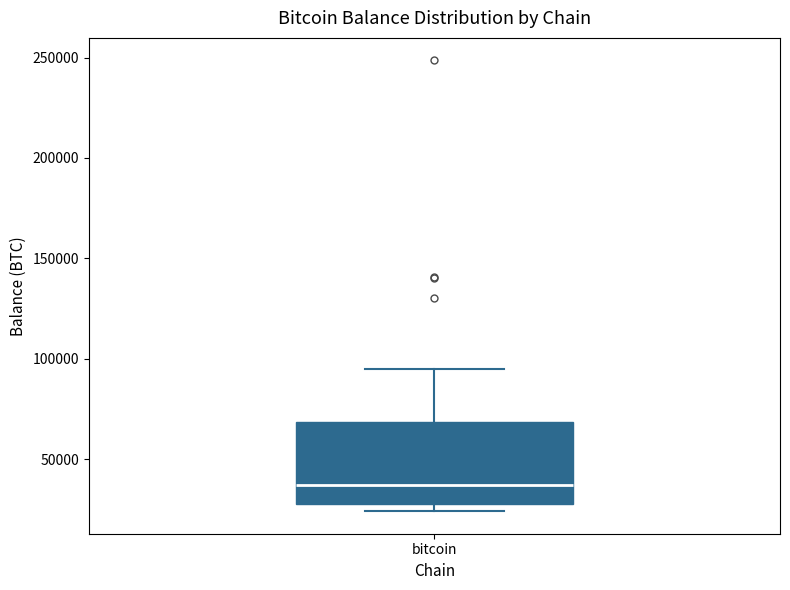

Where does the upper whisker of the box for bitcoin end on the y-axis? The values are not printed on the chart, so give them approximately, as read against the axis.

95000